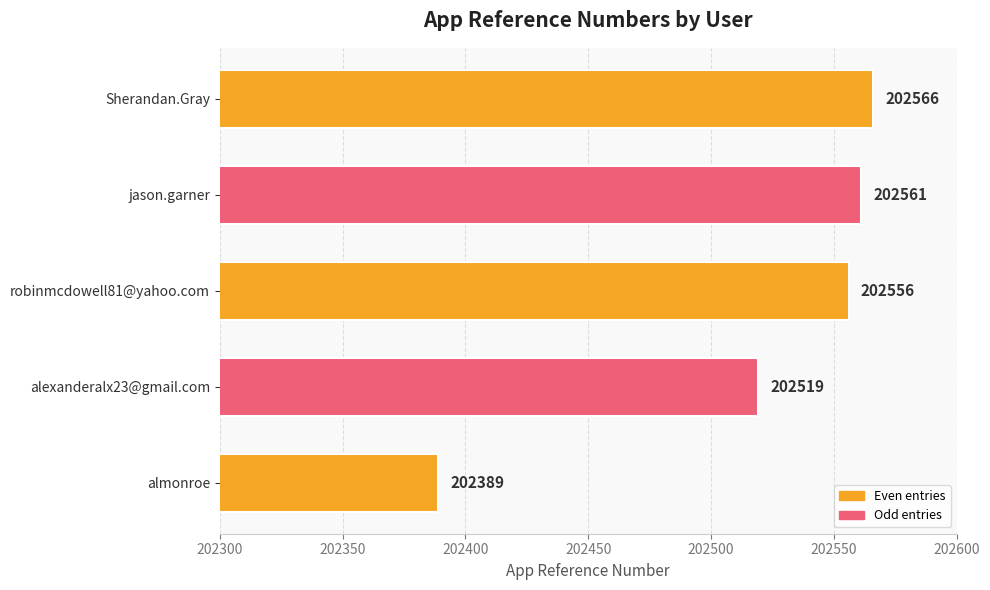

Does the chart contain any negative values?

No